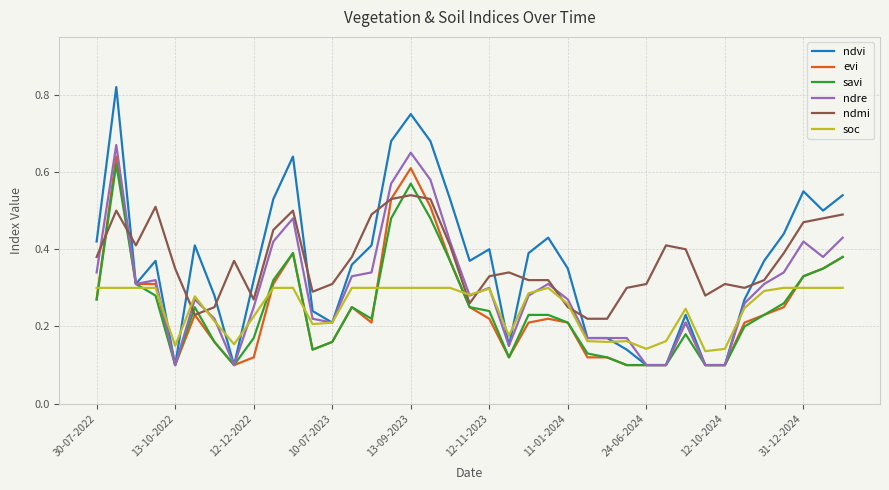

Which series has the widest spread of values?

ndvi